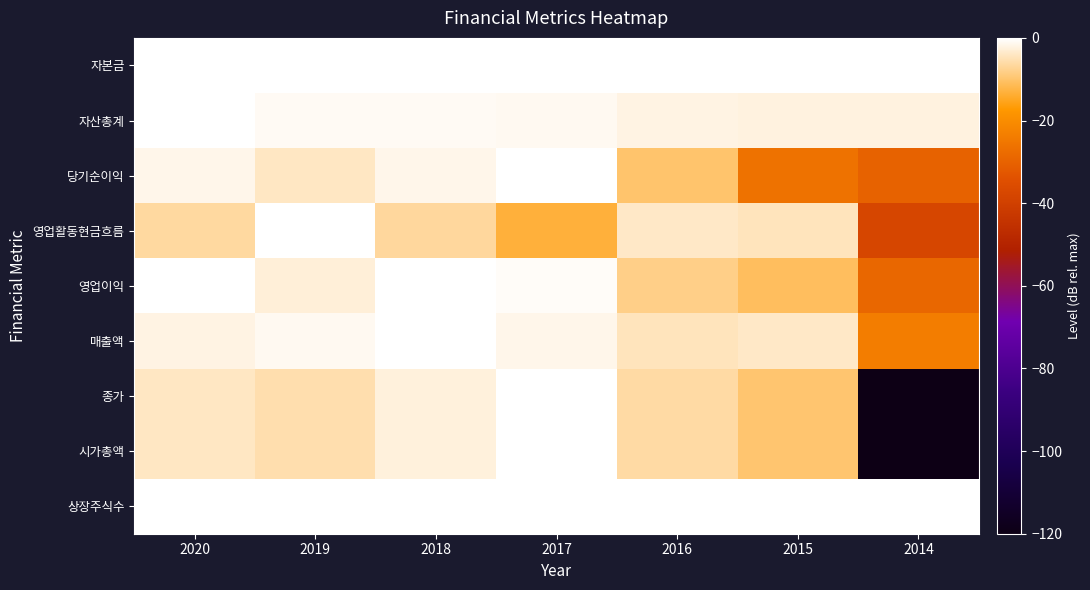

What is the total value across all series at 2018?

-14.1